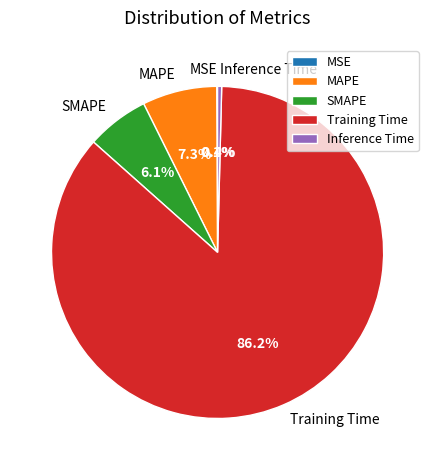

Combined, do Training Time and MAPE account for over 50%?

Yes